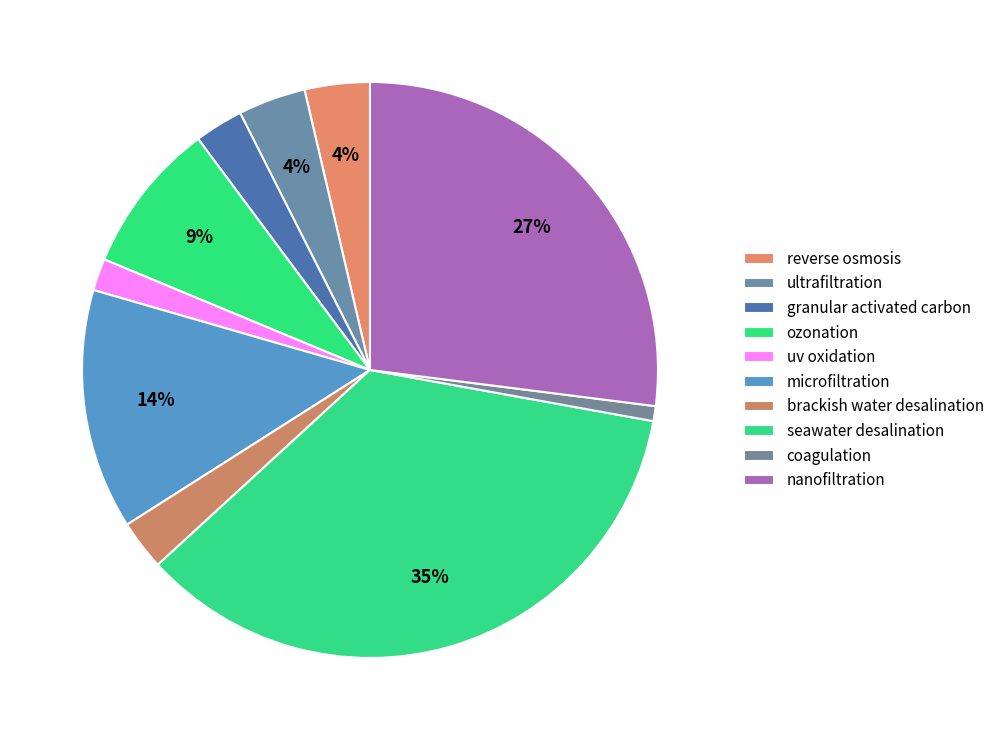

How many slices are in this pie chart?

10